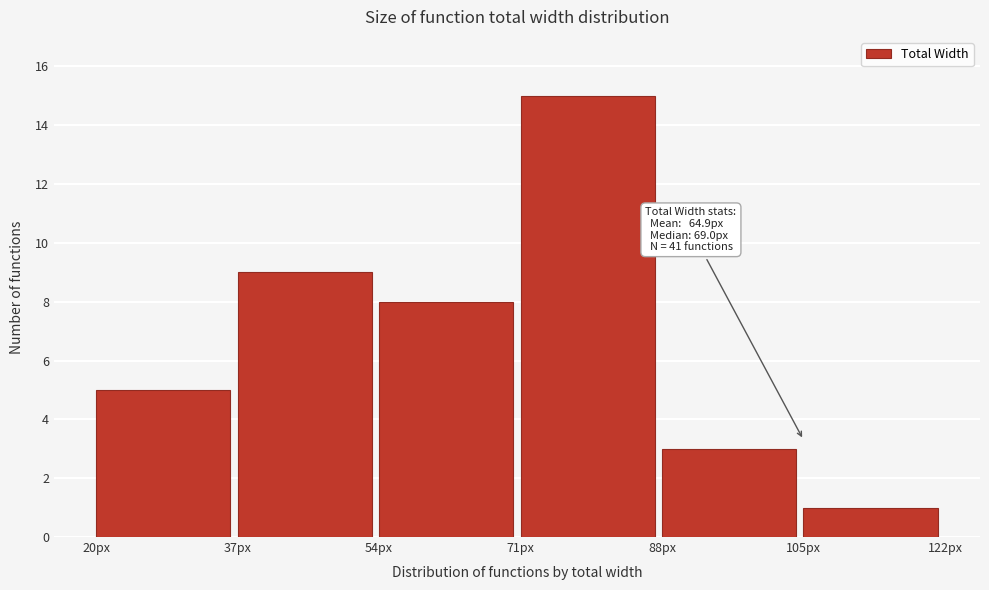

Which range on the x-axis has the tallest bar?

71 to 88